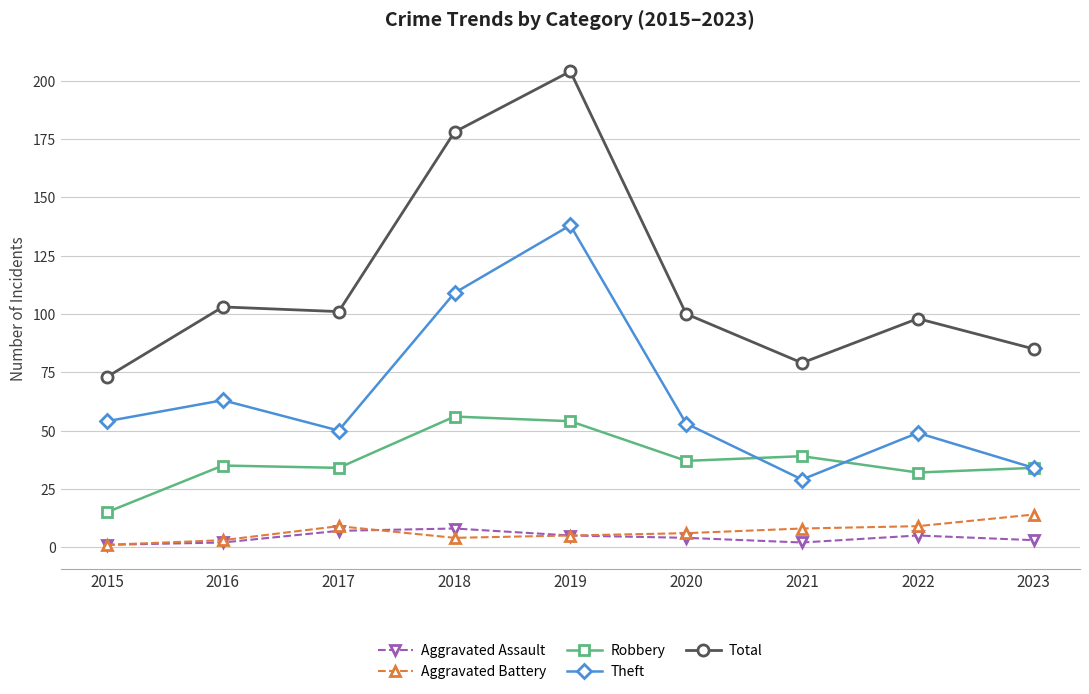

In Total, how many points are higher than both neighbors (excluding endpoints)?

3